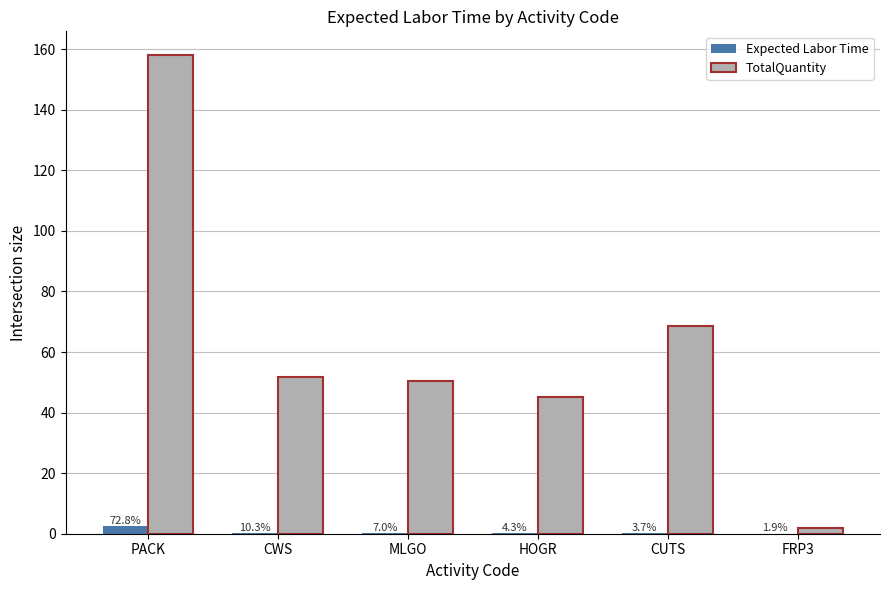

What is the difference between the highest and lowest values at MLGO?

50.2